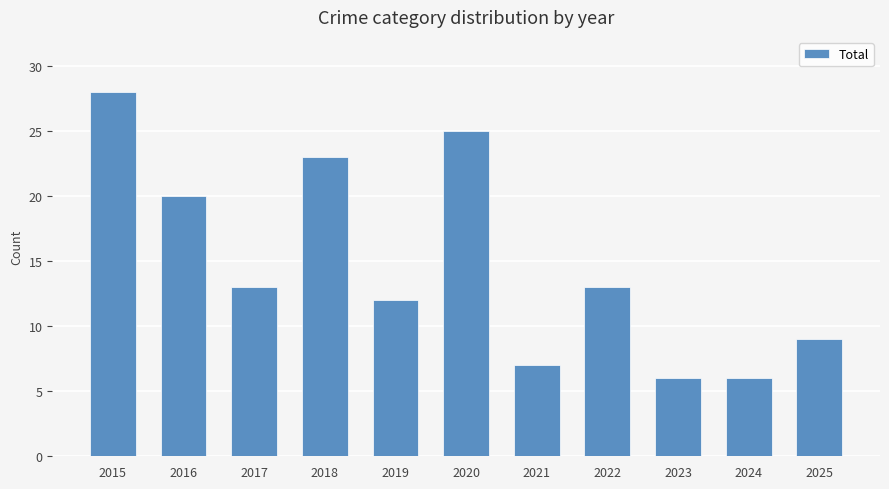

The chart shows a value of 13 at 2017. True or false?

True